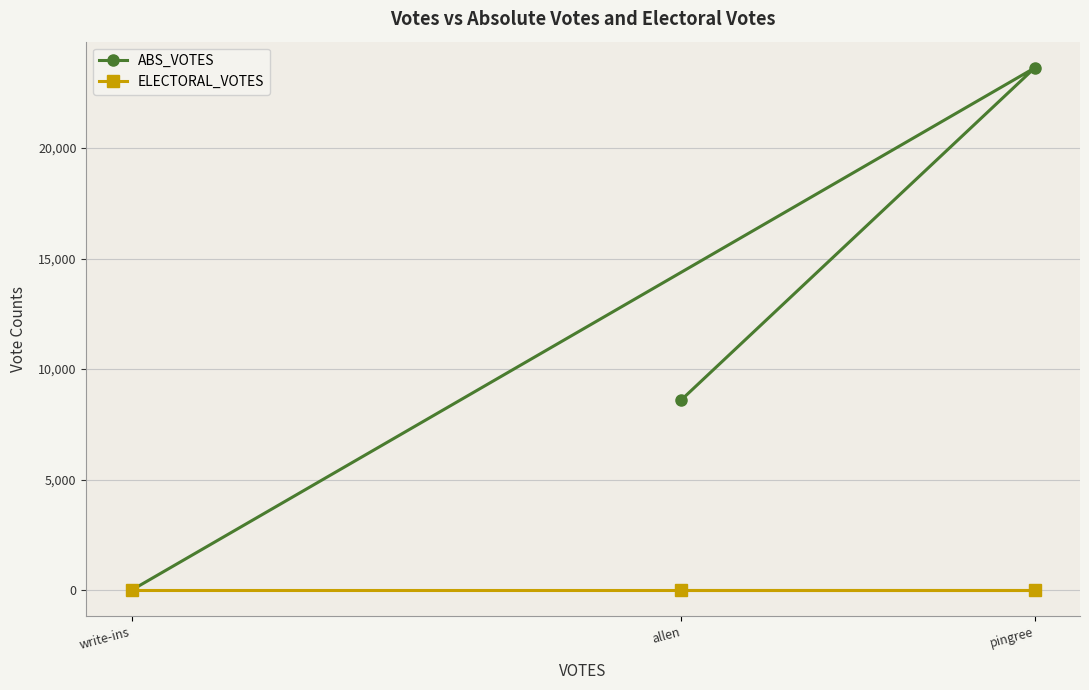

List the series in order of their overall mean, highest first.

ABS_VOTES, ELECTORAL_VOTES